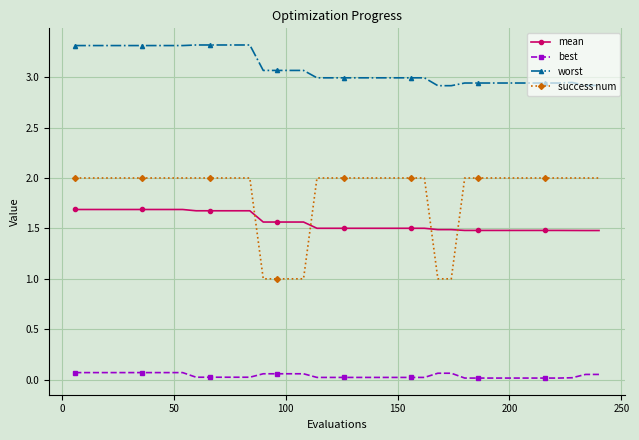

What are all the series names shown in the legend?

mean, best, worst, success num